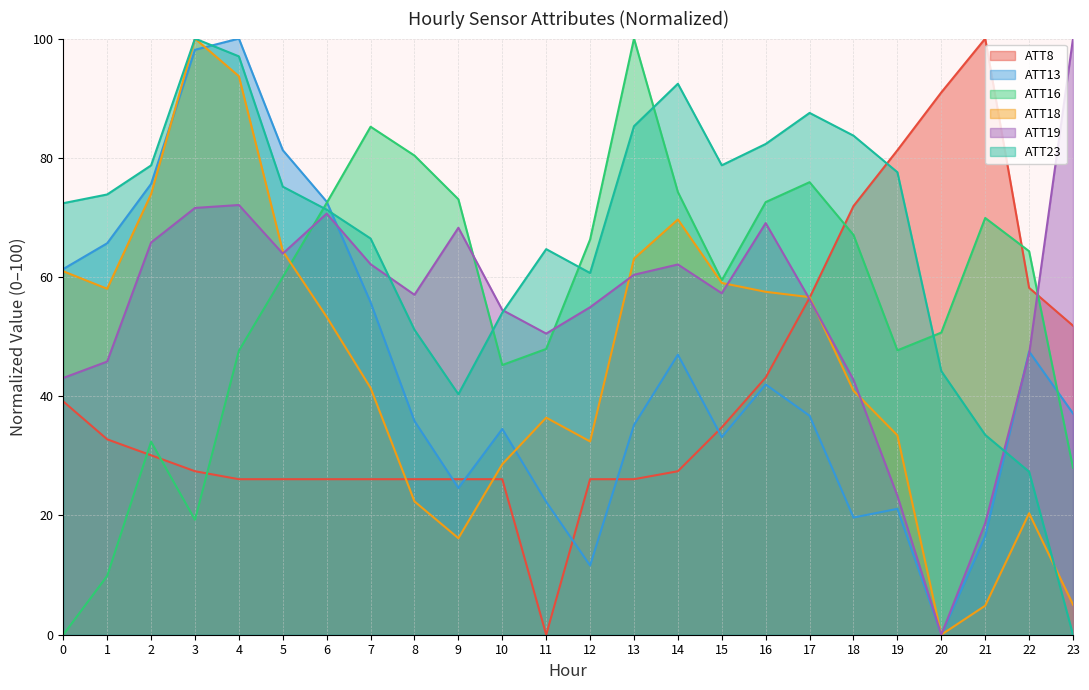

Does the chart display data point markers on the line(s)?

No